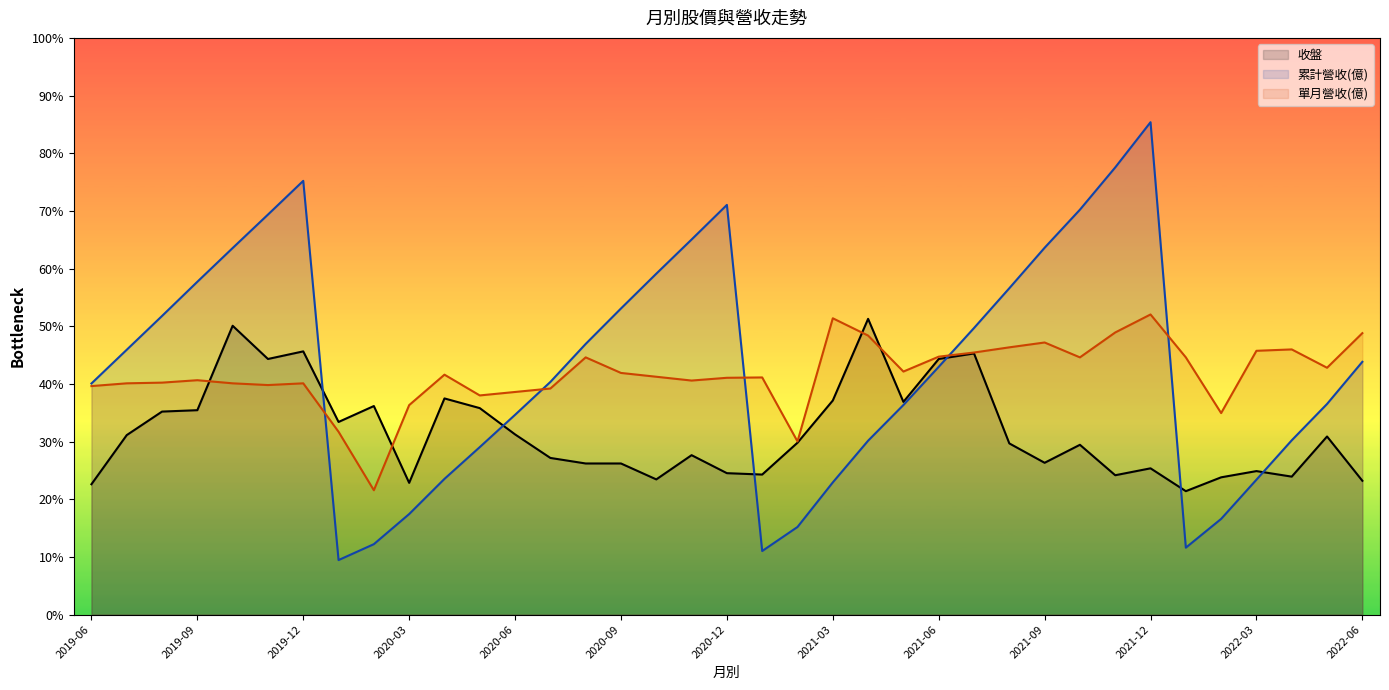

How many interior local peaks does the 收盤 series have?

11